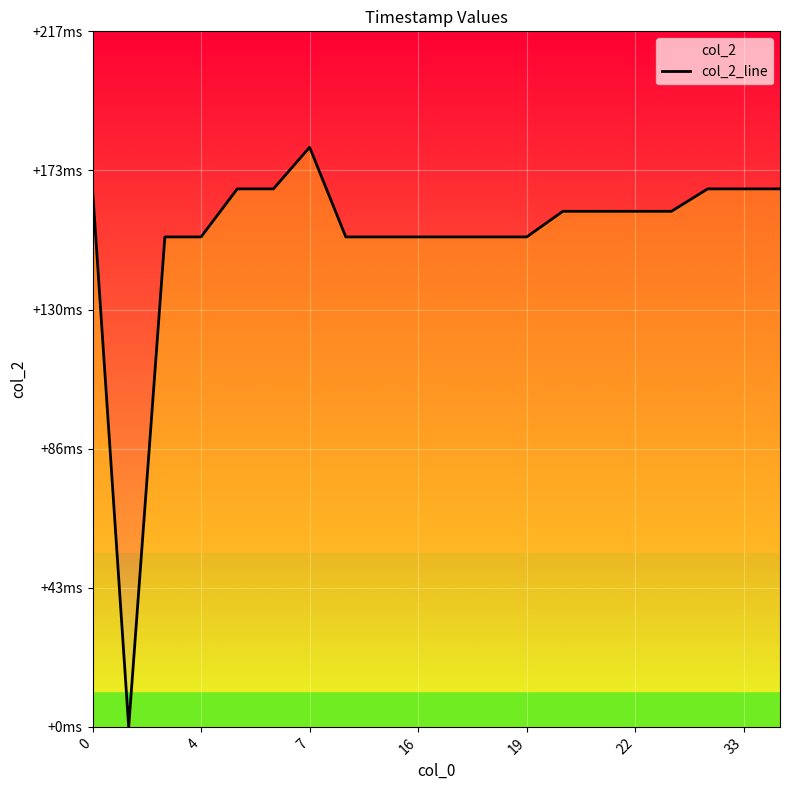

What value does the data have at 11?

153